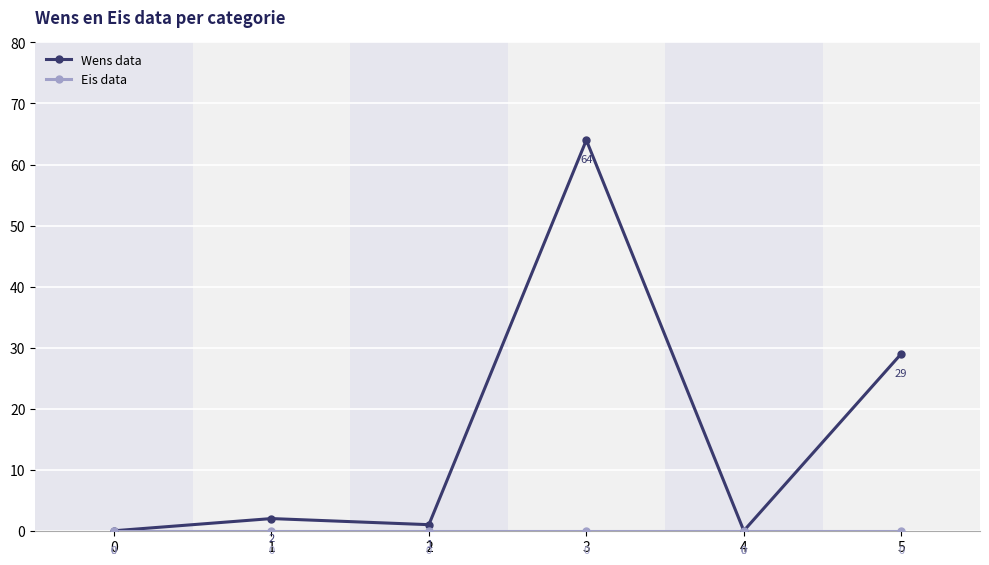

At how many categories does at least one series exceed 62?

1